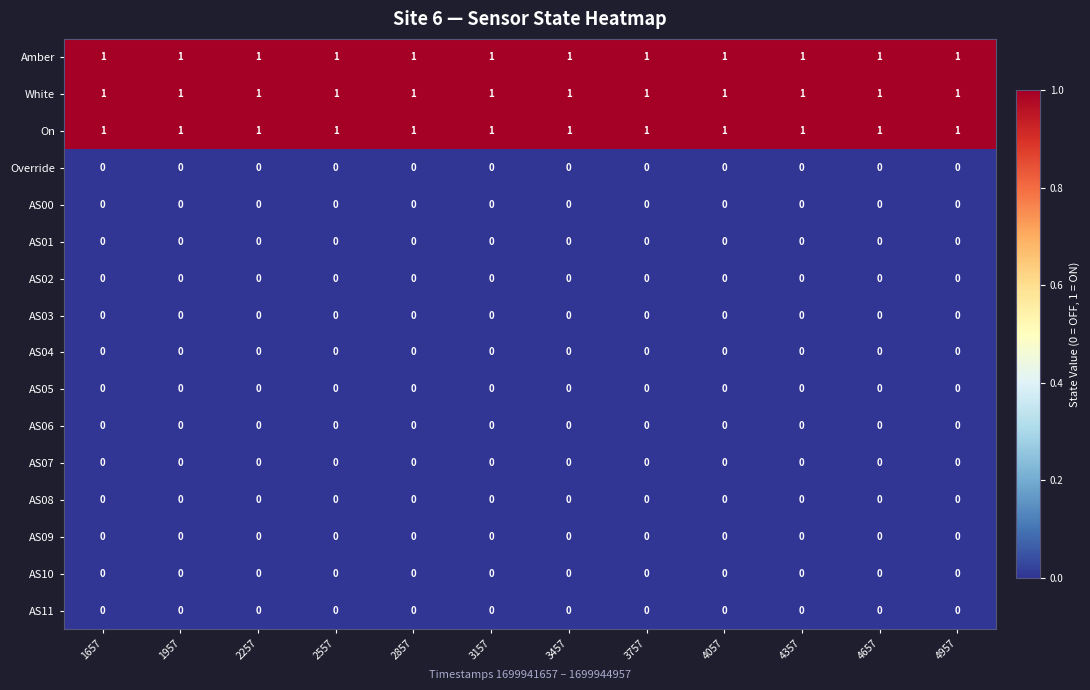

The AS07 series shows 0 at 3157. True or false?

True